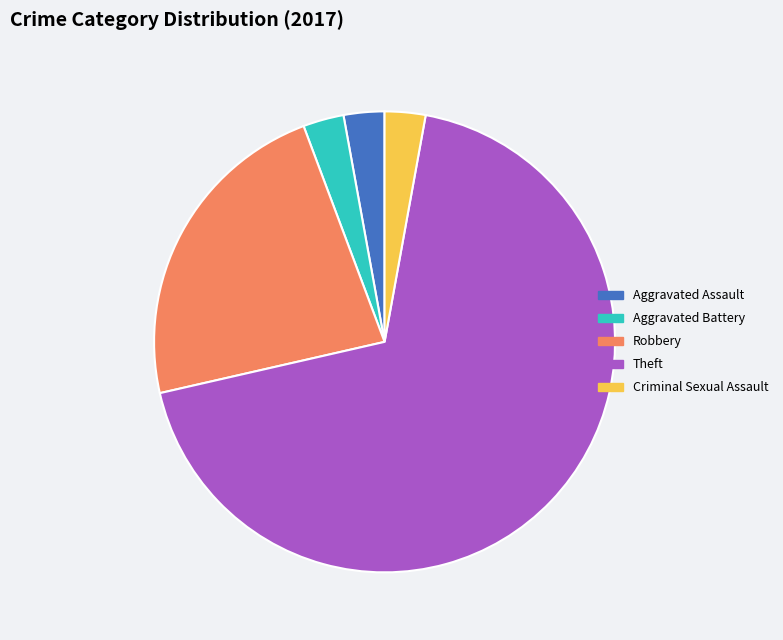

The Aggravated Assault slice represents 3% of the pie. True or false?

True